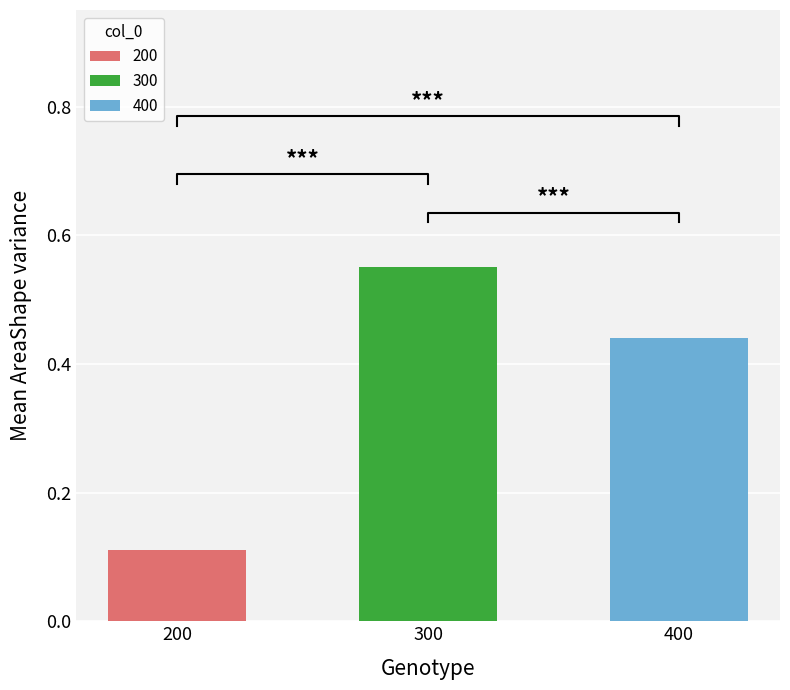

Is the value of 300 at 3 greater than the value of 200 at 3?

No